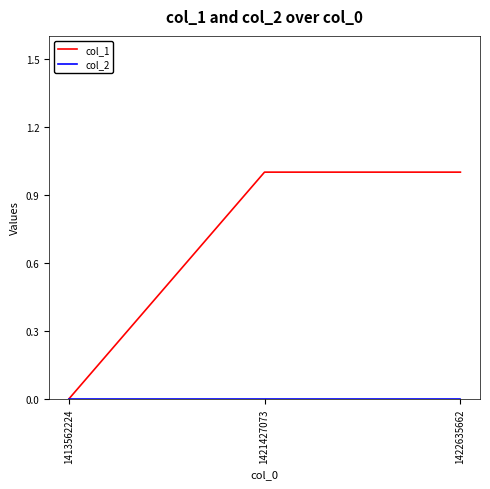

Which series has the largest total across all categories?

col_1